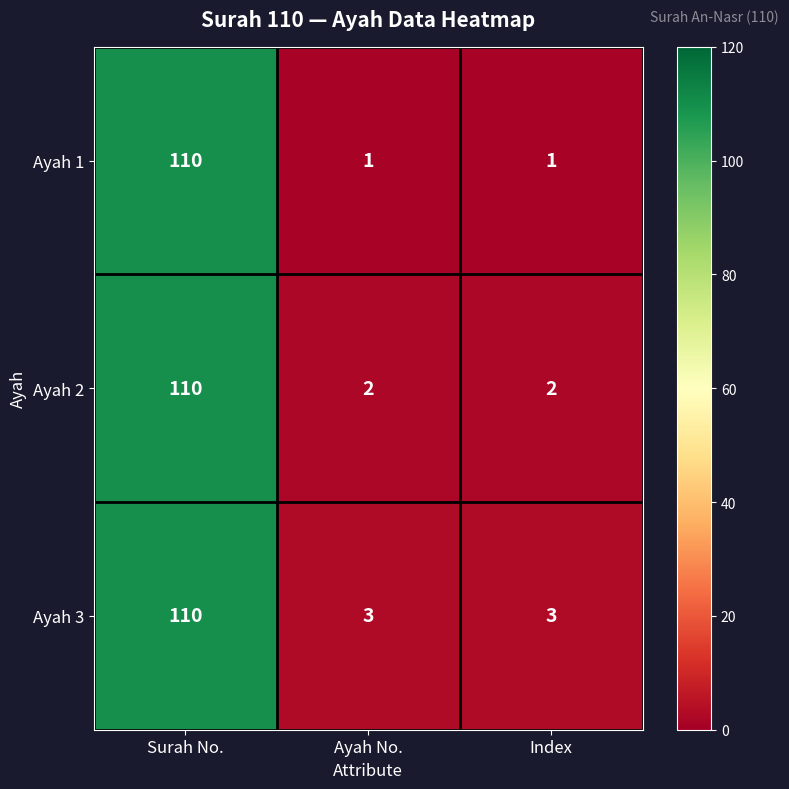

Which series changed the most between Surah No. and Index?

Ayah 1